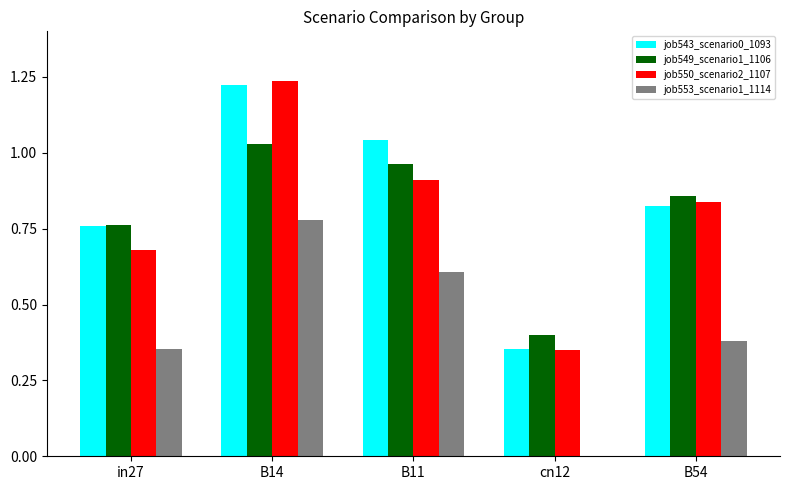

What is the total value across all series at B14?

4.3